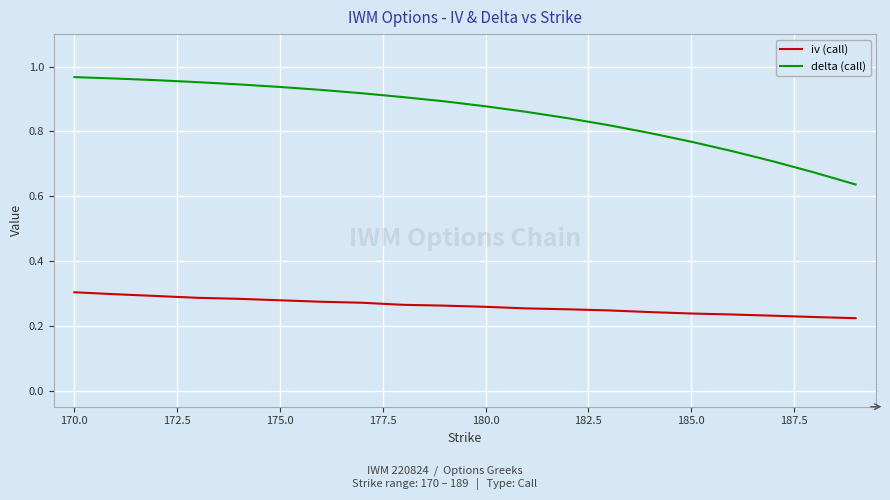

True or false: delta (call) and iv (call) cross at least once.

False